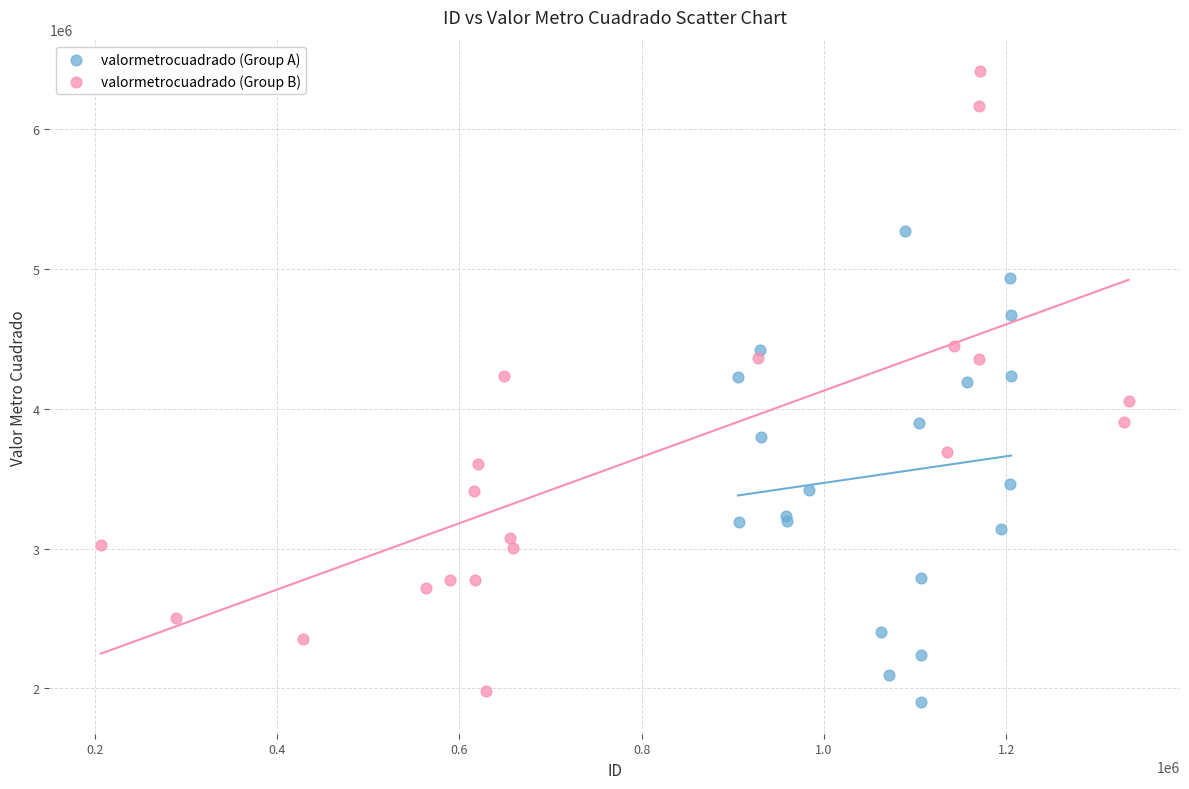

Which series has the largest Y range (max minus min)?

valormetrocuadrado (Group B)